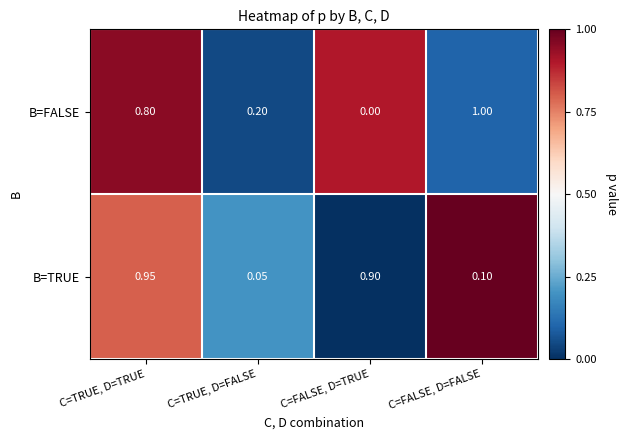

Is the value of B=FALSE at C=FALSE, D=FALSE greater than the value of B=TRUE at C=TRUE, D=TRUE?

Yes